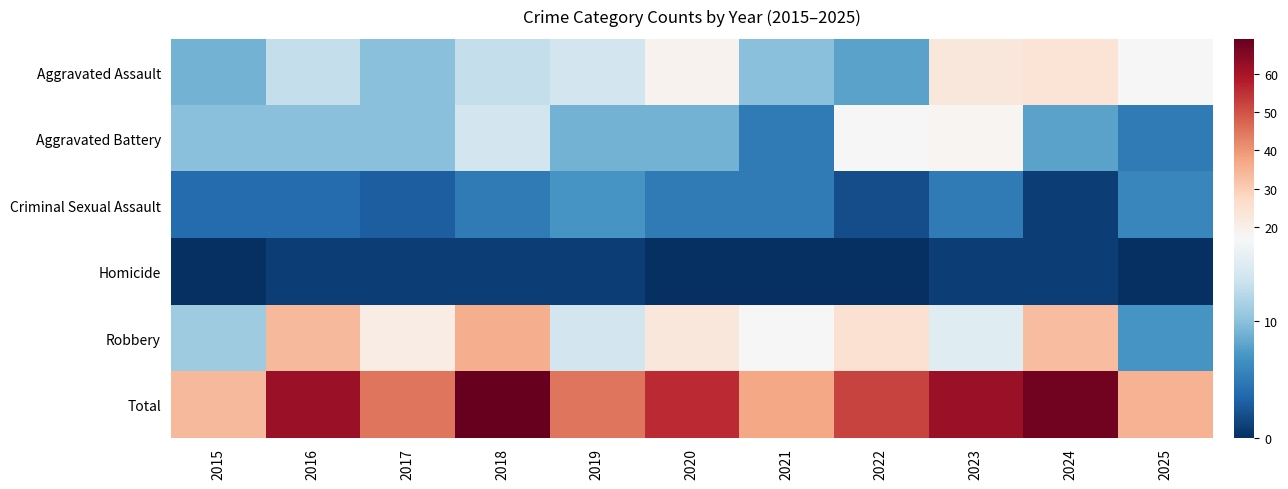

Rank the series by their maximum value, from highest to lowest.

Total, Robbery, Aggravated Assault, Aggravated Battery, Criminal Sexual Assault, Homicide